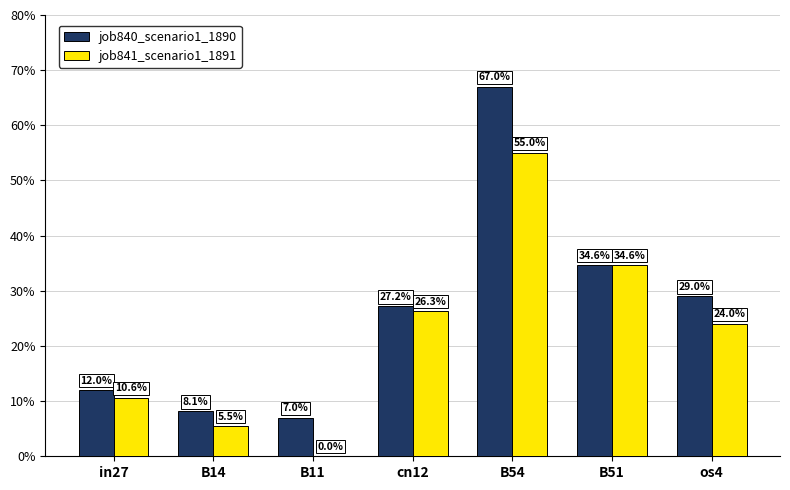

What is the label of the 7th bar from the left?

os4